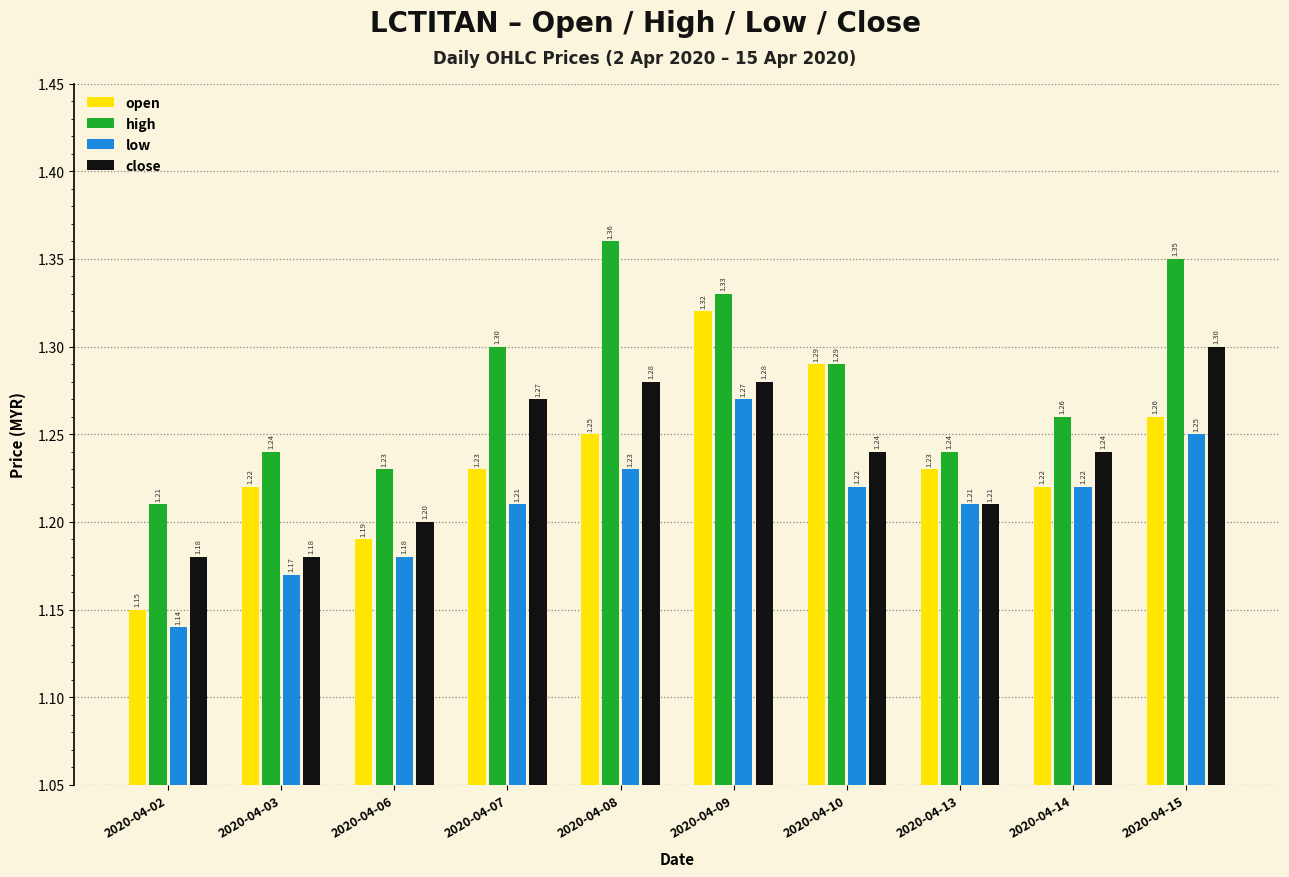

At how many categories does at least one series exceed 1?

10